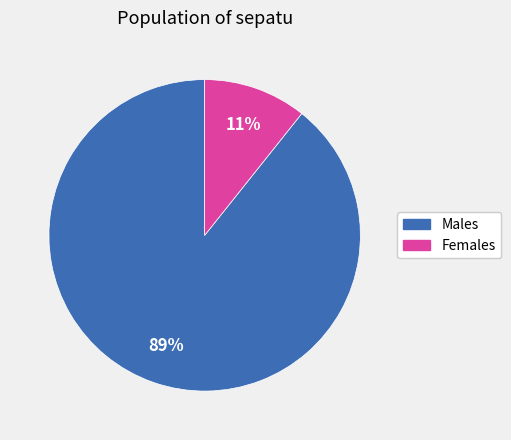

To the nearest percent, what is the average slice percentage?

50%